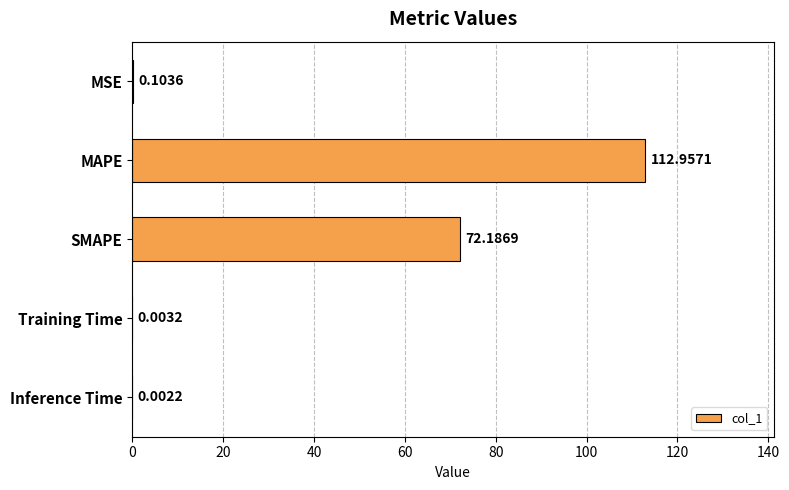

What is the sum of all values?

185.3